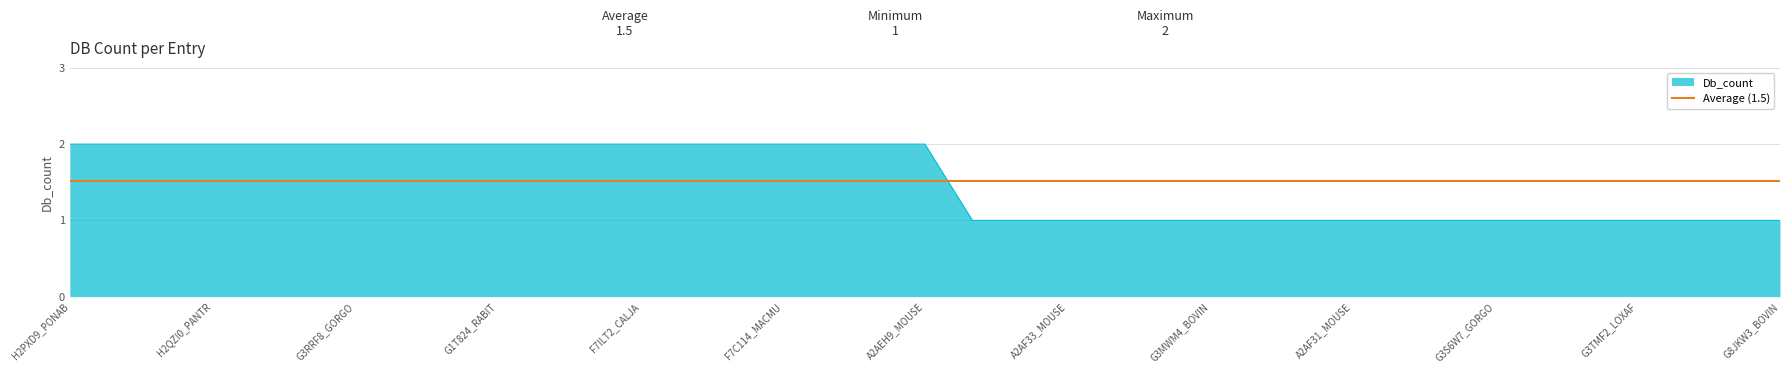

Reading right to left, what are all the values shown in this chart?

G8JKW3_BOVIN=1	A0A096MQU4_PAPAN=1	A0A096MUI5_PAPAN=1	G3TMF2_LOXAF=1	G3T9E9_LOXAF=1	G3SEE0_GORGO=1	G3S6W7_GORGO=1	A0A096P5E4_PAPAN=1	A0A0A0MPA1_BOVIN=1	A2AF31_MOUSE=1	G3REQ7_GORGO=1	G3QUA7_GORGO=1	G3MWM4_BOVIN=1	G1U845_RABIT=1	G1TF14_RABIT=1	A2AF33_MOUSE=1	B5G0T6_TAEGU=1	G1SB50_NOMLE=1	A2AEH9_MOUSE=2	B5G1J6_TAEGU=2	H0X981_OTOGA=2	F7C114_MACMU=2	P97563_RAT=2	P0CG35_HUMAN=2	F7ILT2_CALJA=2	G1LC03_AILME=2	M3VZM8_FELCA=2	G1T824_RABIT=2	K7F7T4_PELSI=2	I3LYV1_SPETR=2	G3RRF8_GORGO=2	I3LAC8_PIG=2	H9GRG3_ANOCA=2	H2QZI0_PANTR=2	G5E7M0_MELGA=2	F1RYF1_PIG=2	H2PXD9_PONAB=2